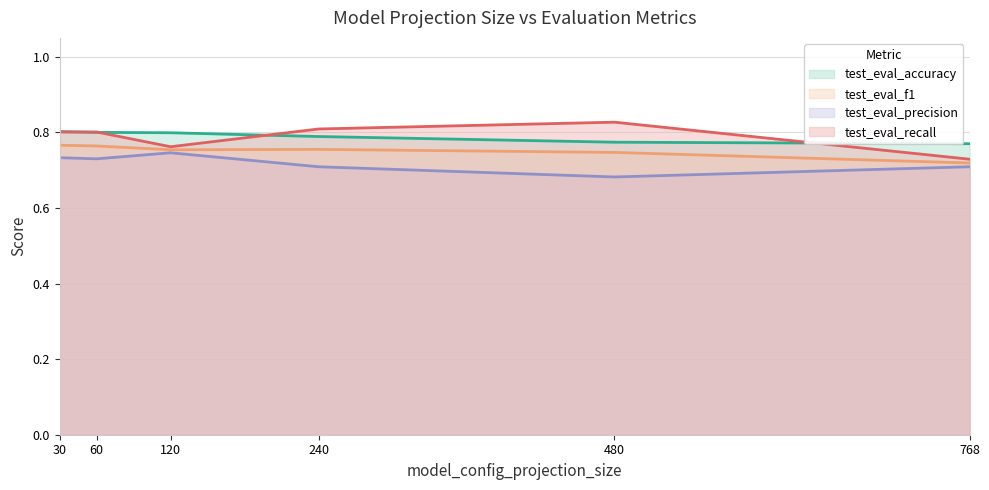

What is the smallest value displayed?

0.7